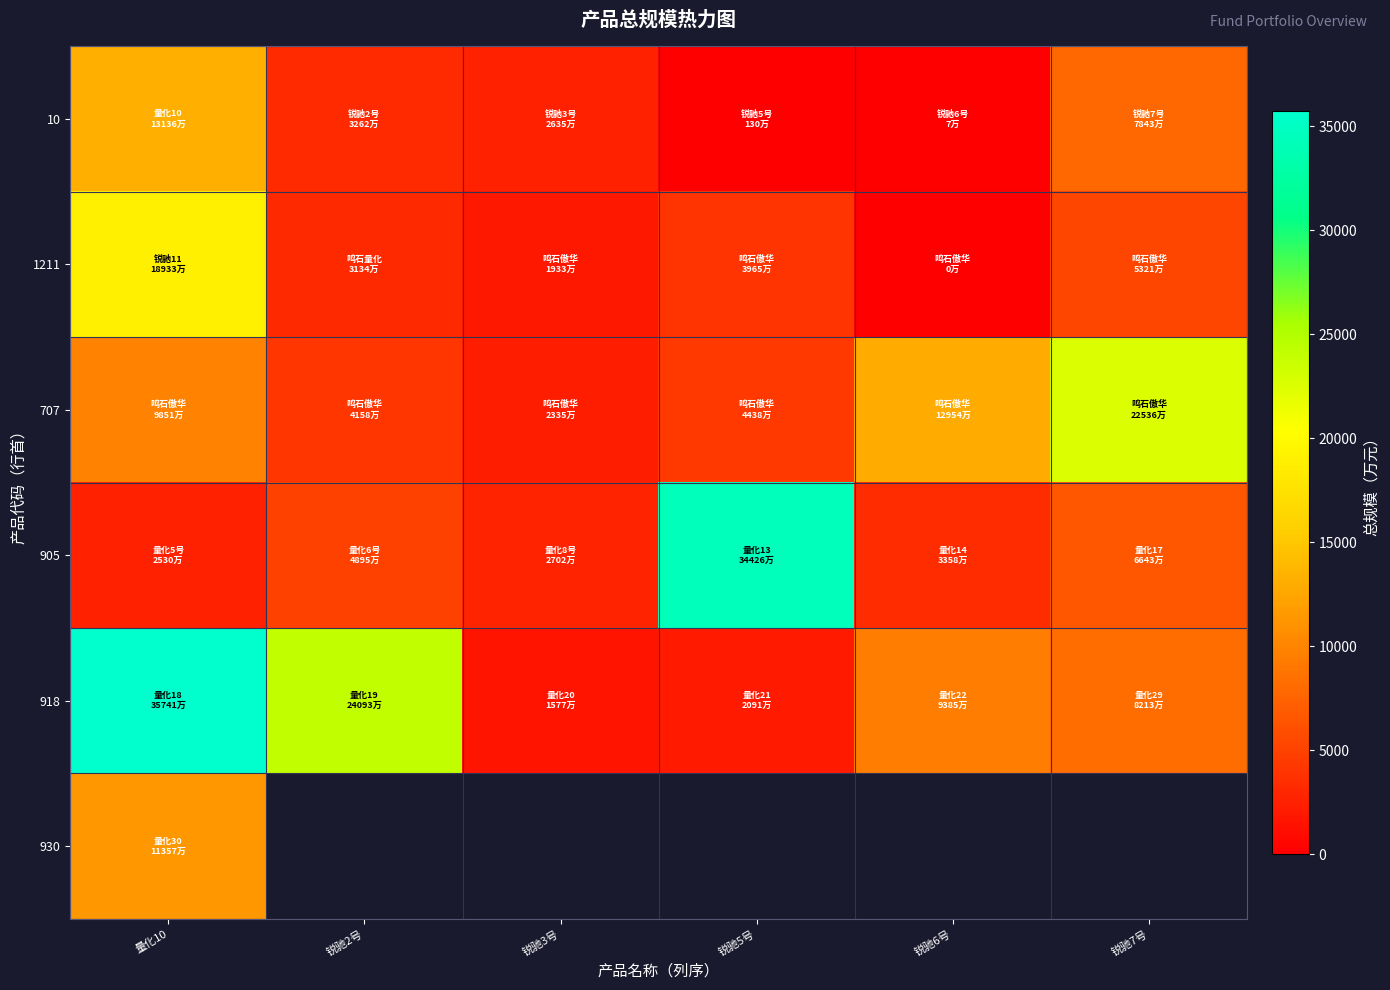

What is the spread (max minus min) of values at 锐驰3号?

1125.0